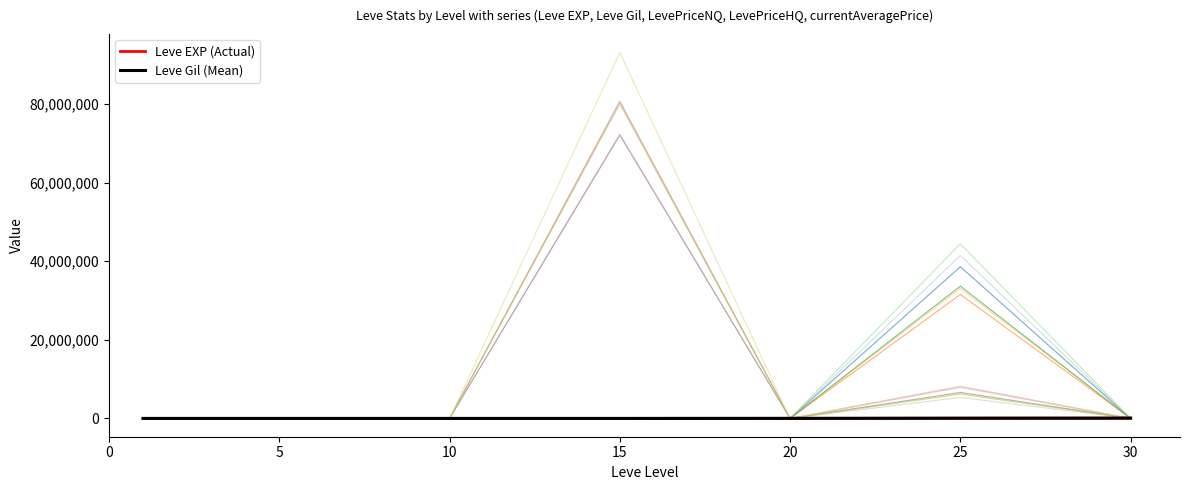

Is the value of Leve EXP (Actual) at 30 greater than the value of Leve Gil (Mean) at 10?

Yes